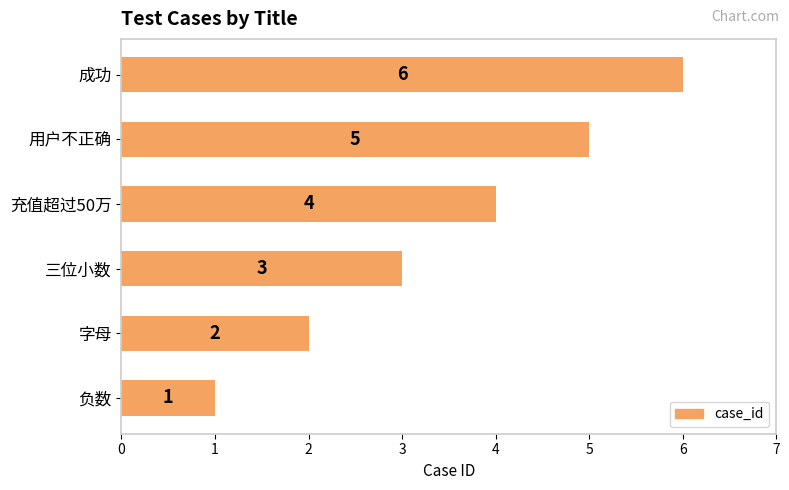

List the labels in order of value, largest first.

成功, 用户不正确, 充值超过50万, 三位小数, 字母, 负数